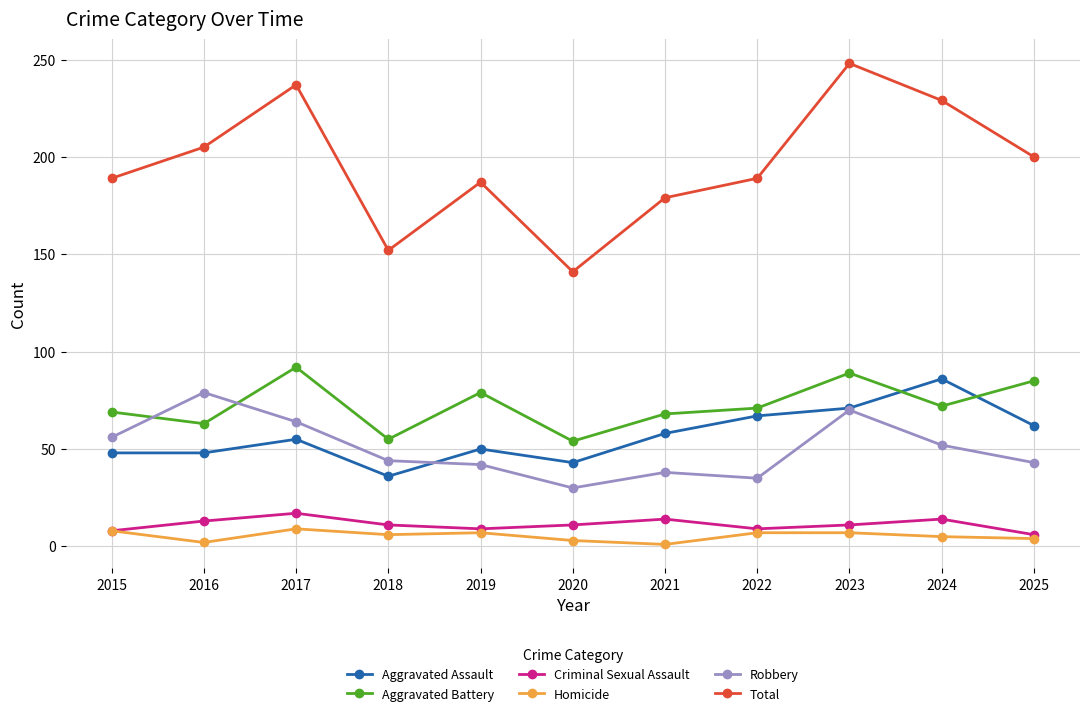

True or false: Homicide has a value of 6 at 2018.

True